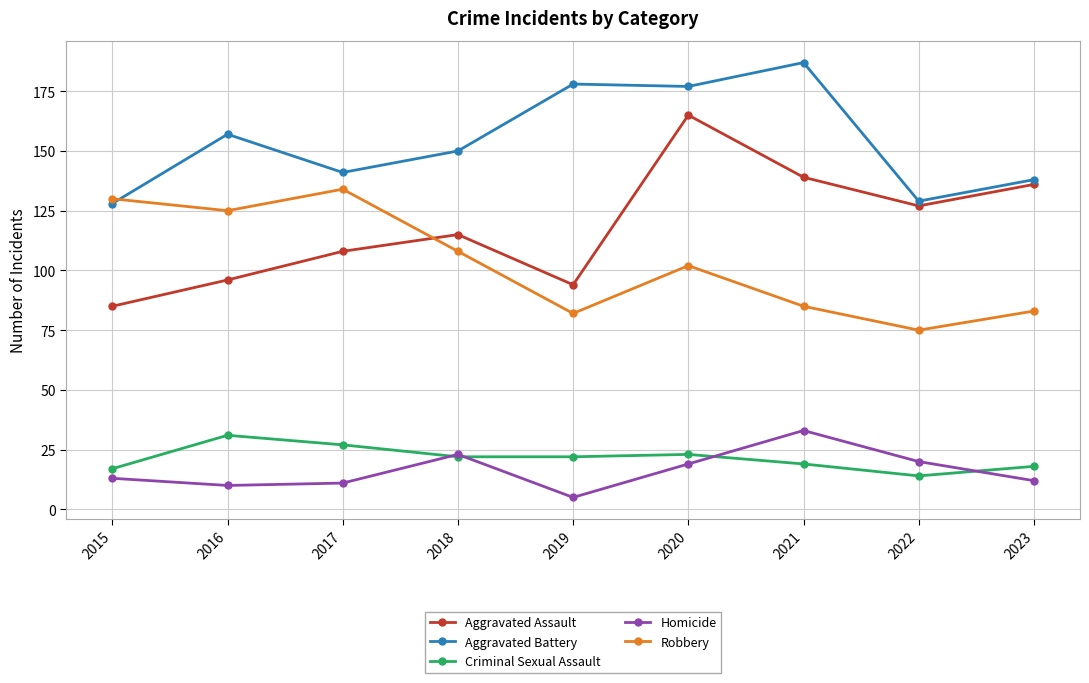

What are all the series names shown in the legend?

Aggravated Assault, Aggravated Battery, Criminal Sexual Assault, Homicide, Robbery